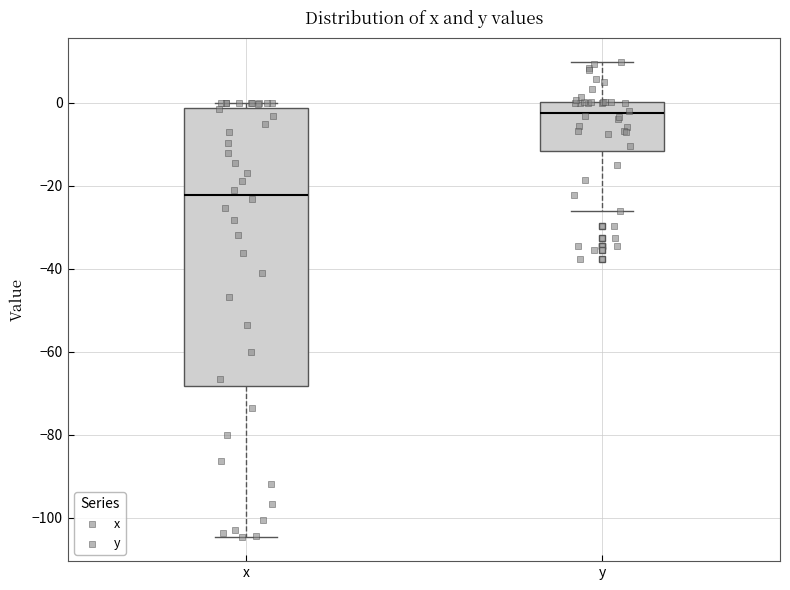

Which box is the tallest, from its lower edge to its upper edge?

x